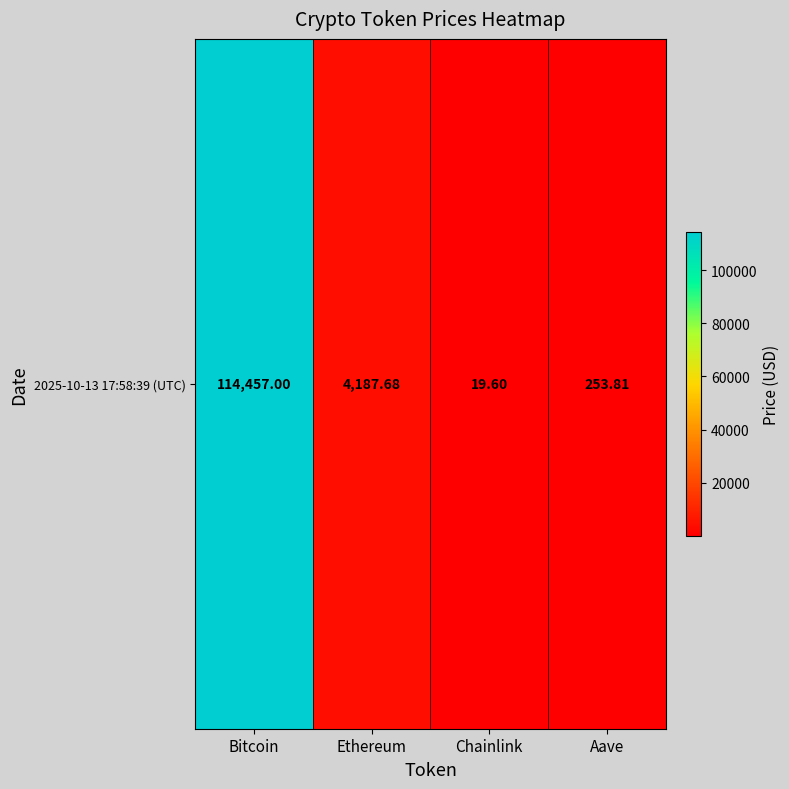

True or false: the data shows 5729.5 at Ethereum.

False